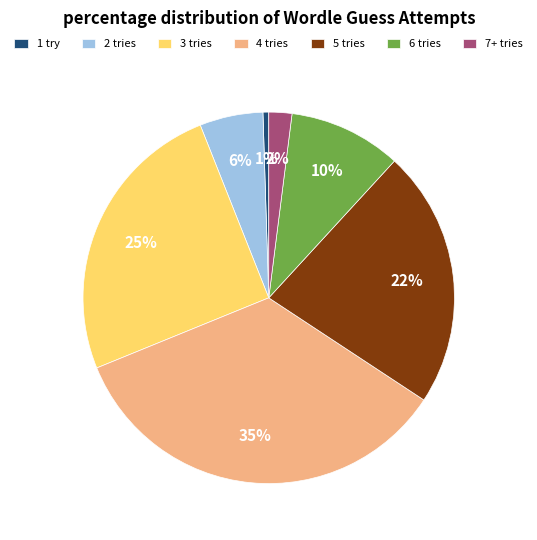

Between 1 try and 4 tries, which is larger?

4 tries